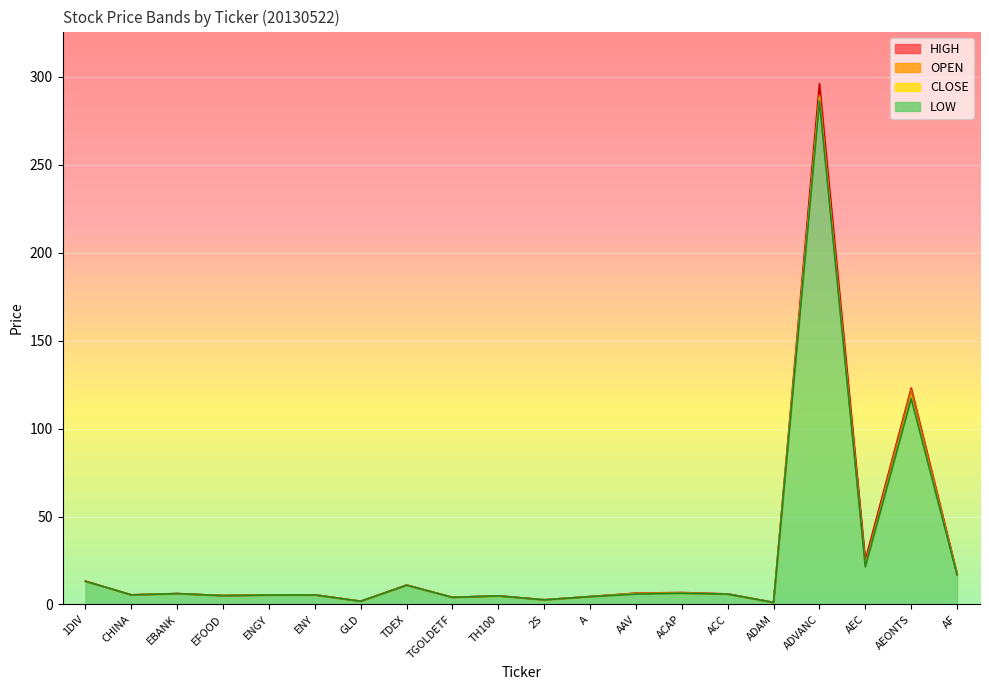

Count the number of categories in the chart.

20